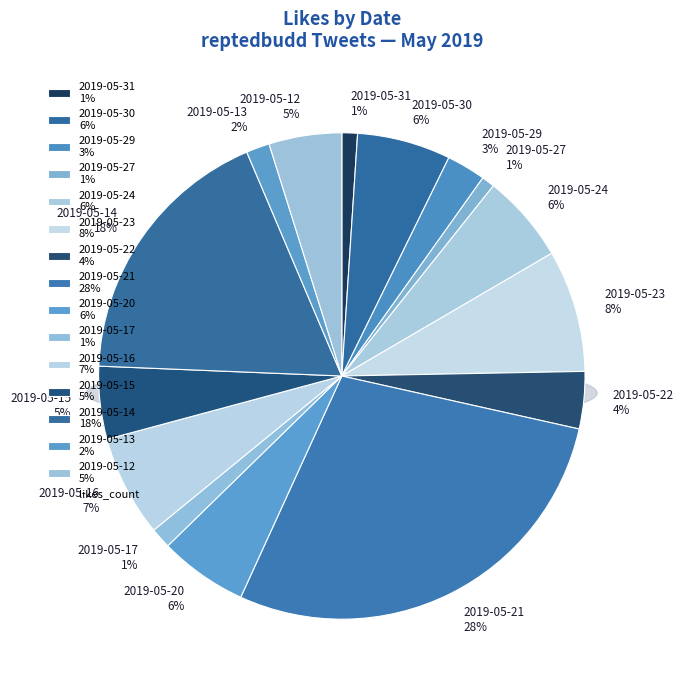

What percentage is the 2019-05-30 slice, to the nearest percent?

6%